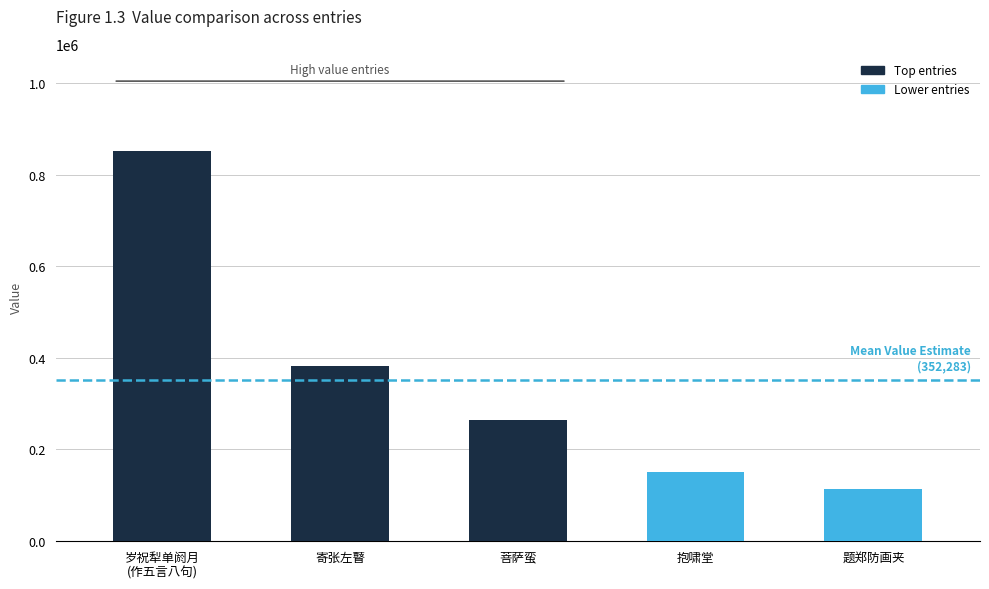

What is the sum of all values?

1761415